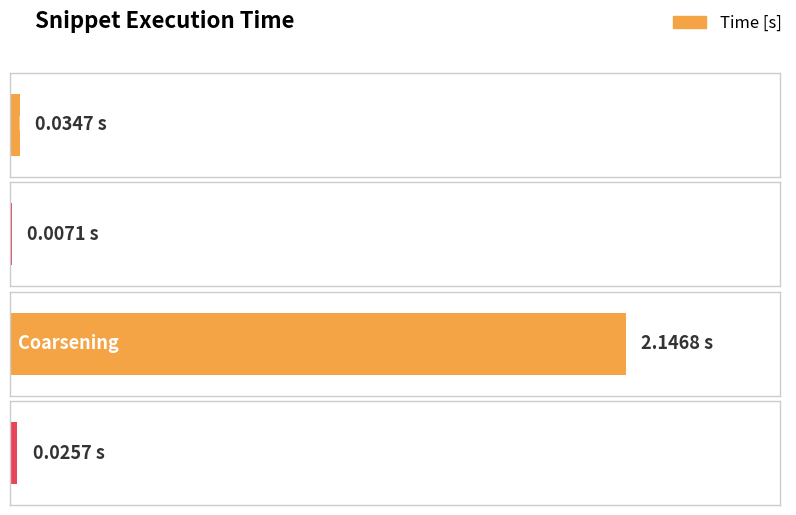

What is the total value across all series at Coarsening?

2.1